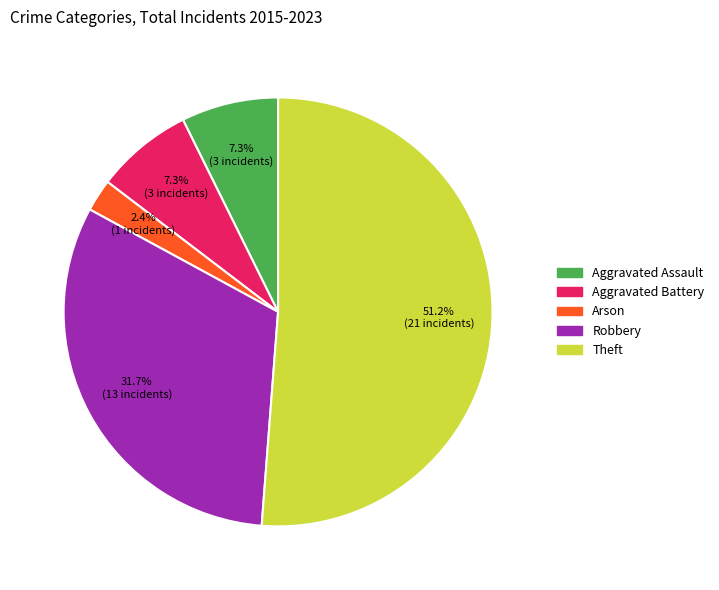

How many segments does this pie chart have?

5